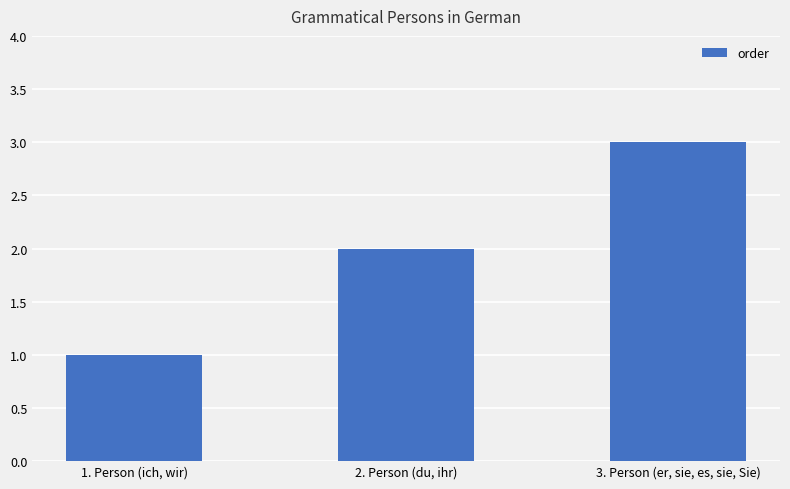

Rank the categories by value from highest to lowest.

3. Person (er, sie, es, sie, Sie), 2. Person (du, ihr), 1. Person (ich, wir)